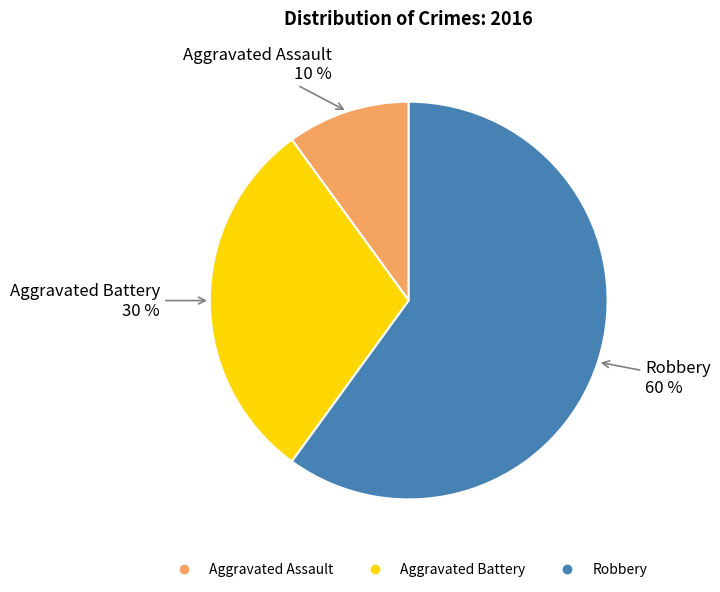

To the nearest percent, what portion does Aggravated Battery represent?

30%